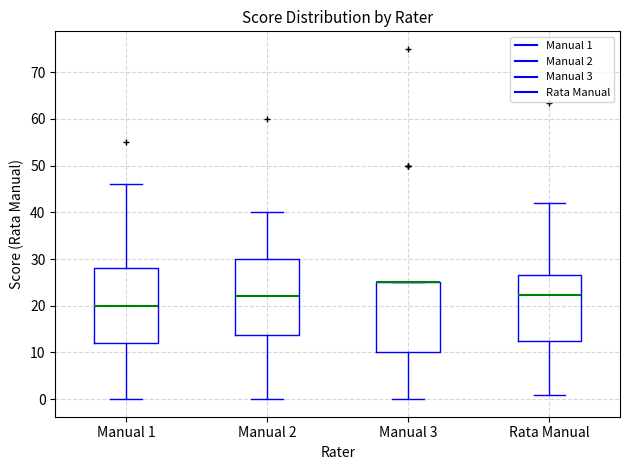

Where is the upper edge of the box for Manual 2 on the y-axis? The values are not printed on the chart, so give them approximately, as read against the axis.

30